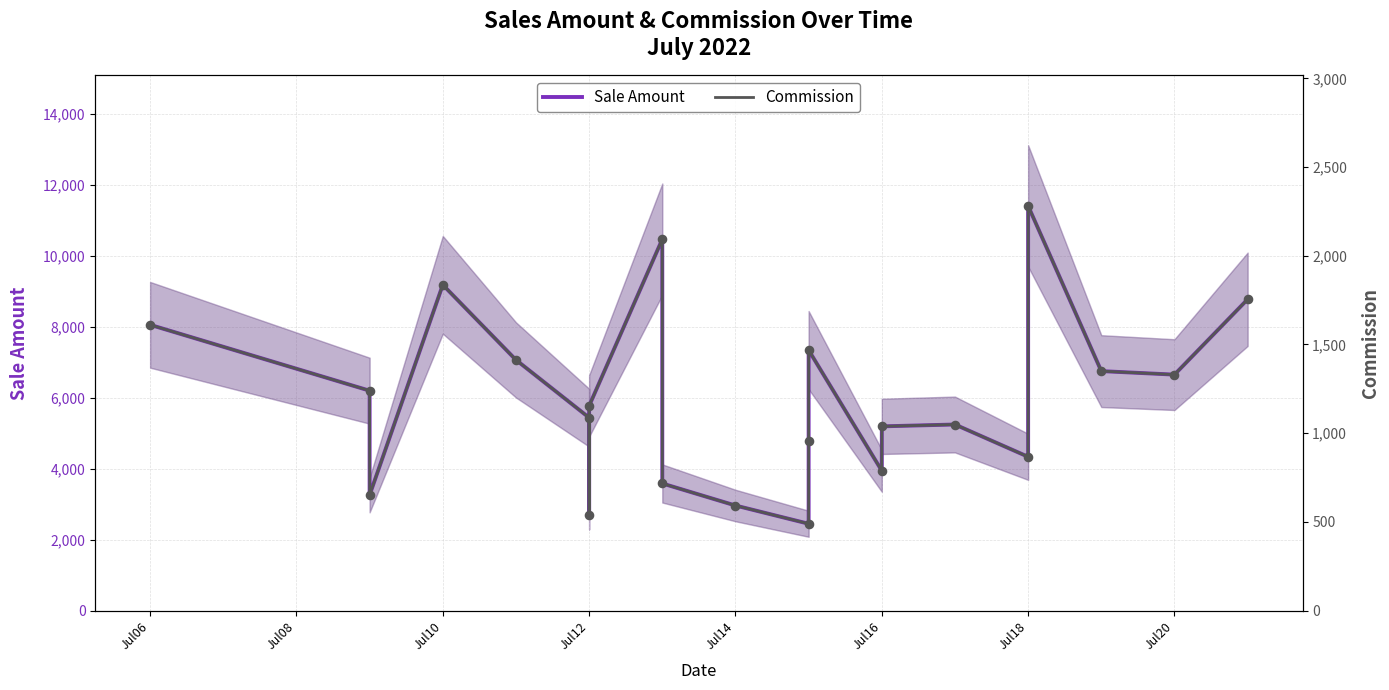

What is the total value across all series at Jul12?

6523.6